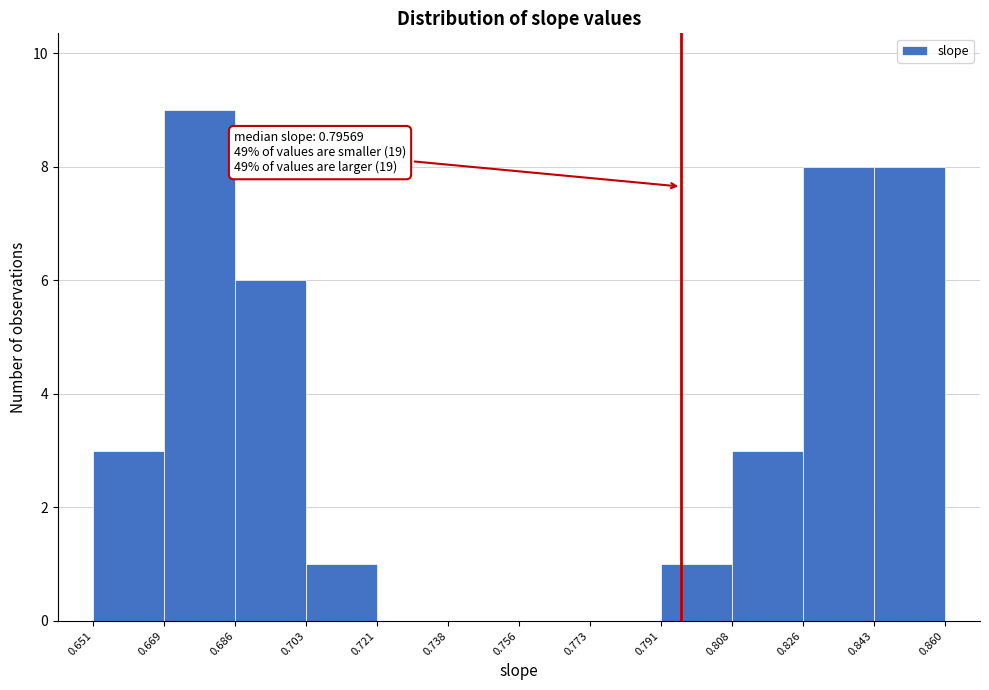

Which range on the x-axis has the tallest bar?

0.669 to 0.686